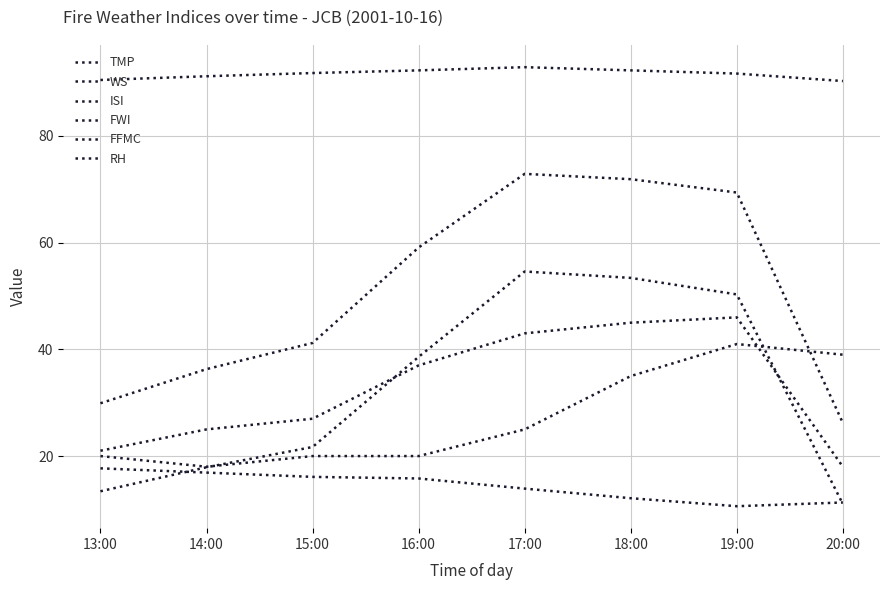

Between 16:00 and 19:00, which is larger?

16:00